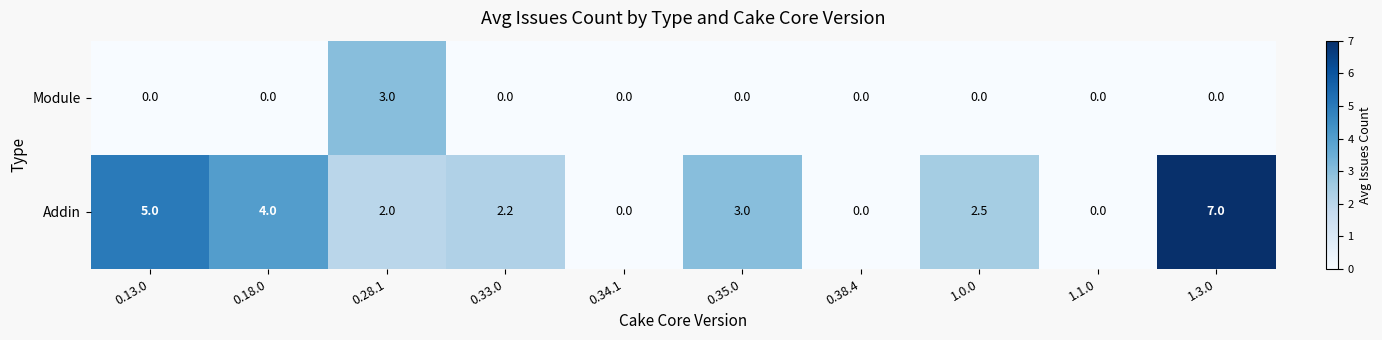

Between 0.38.4 and 1.0.0, which series saw the biggest shift?

Addin